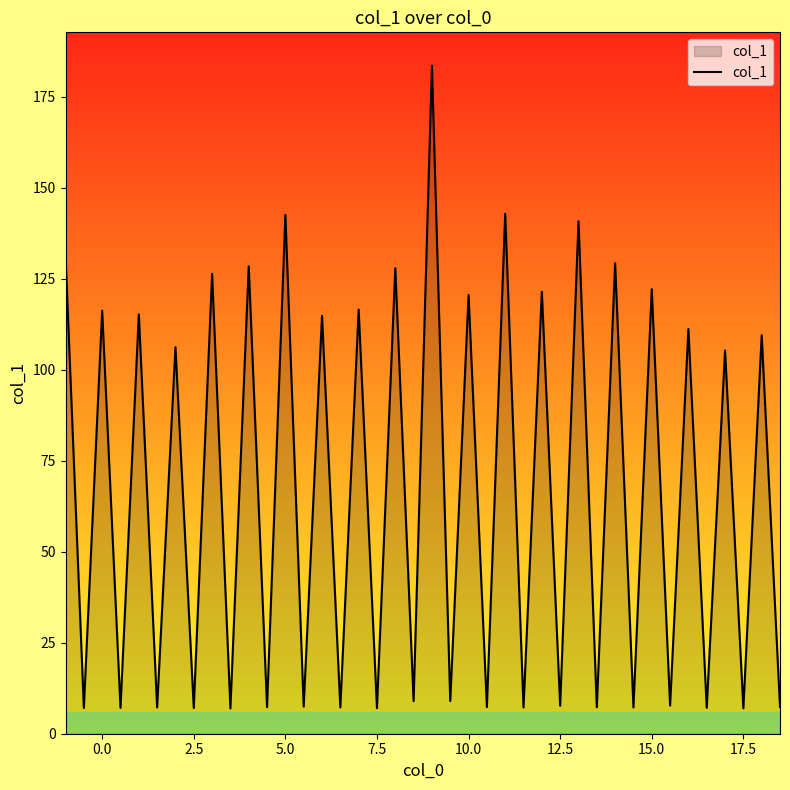

How many lines are shown in the chart?

1